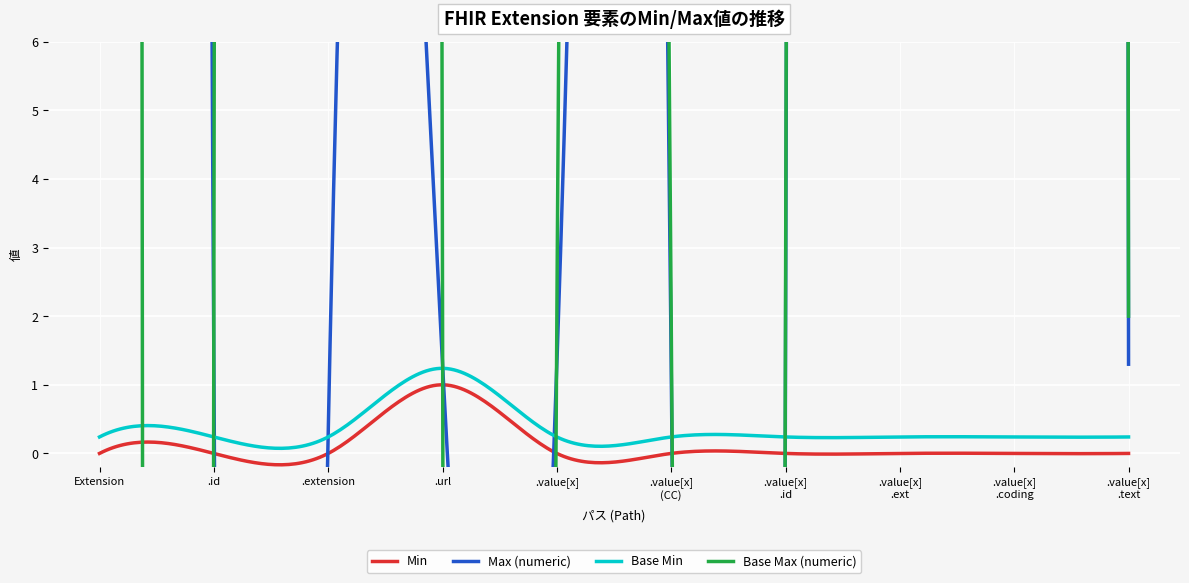

Reading right to left, transcribe all the data shown in this chart.

Min: Extension.value[x].text=0	Extension.value[x].coding=0	Extension.value[x].extension=0	Extension.value[x].id=0	Extension.value[x] (valueCodeableConcept)=0	Extension.value[x]=0	Extension.url=1	Extension.extension=0	Extension.id=0	Extension=0
Max (numeric): Extension.value[x].text=1	Extension.value[x].coding=999	Extension.value[x].extension=999	Extension.value[x].id=1	Extension.value[x] (valueCodeableConcept)=1	Extension.value[x]=1	Extension.url=1	Extension.extension=0	Extension.id=1	Extension=999
Base Min: Extension.value[x].text=0	Extension.value[x].coding=0	Extension.value[x].extension=0	Extension.value[x].id=0	Extension.value[x] (valueCodeableConcept)=0	Extension.value[x]=0	Extension.url=1	Extension.extension=0	Extension.id=0	Extension=0
Base Max (numeric): Extension.value[x].text=1	Extension.value[x].coding=999	Extension.value[x].extension=999	Extension.value[x].id=1	Extension.value[x] (valueCodeableConcept)=1	Extension.value[x]=1	Extension.url=1	Extension.extension=999	Extension.id=1	Extension=999